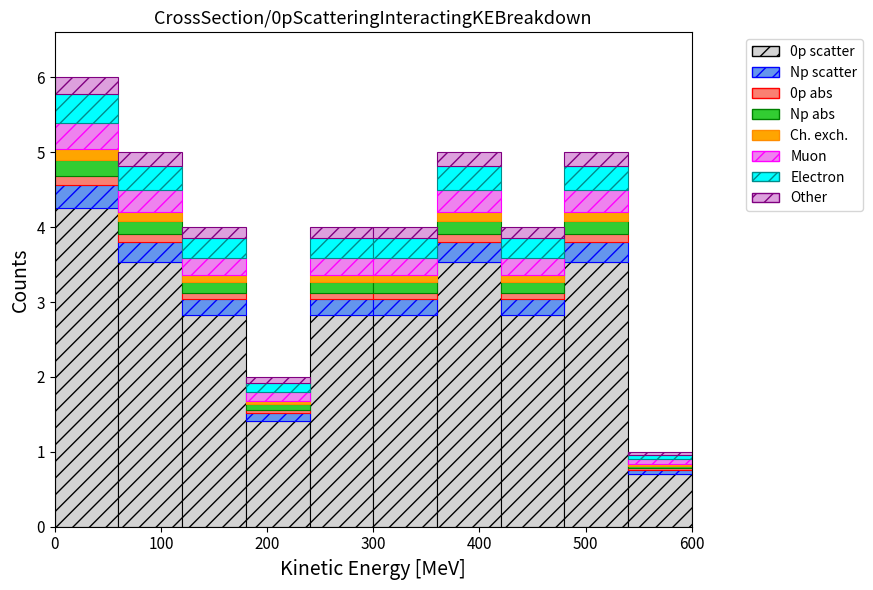

Which range on the x-axis has the tallest stacked bar (by total height)?

0 to 60